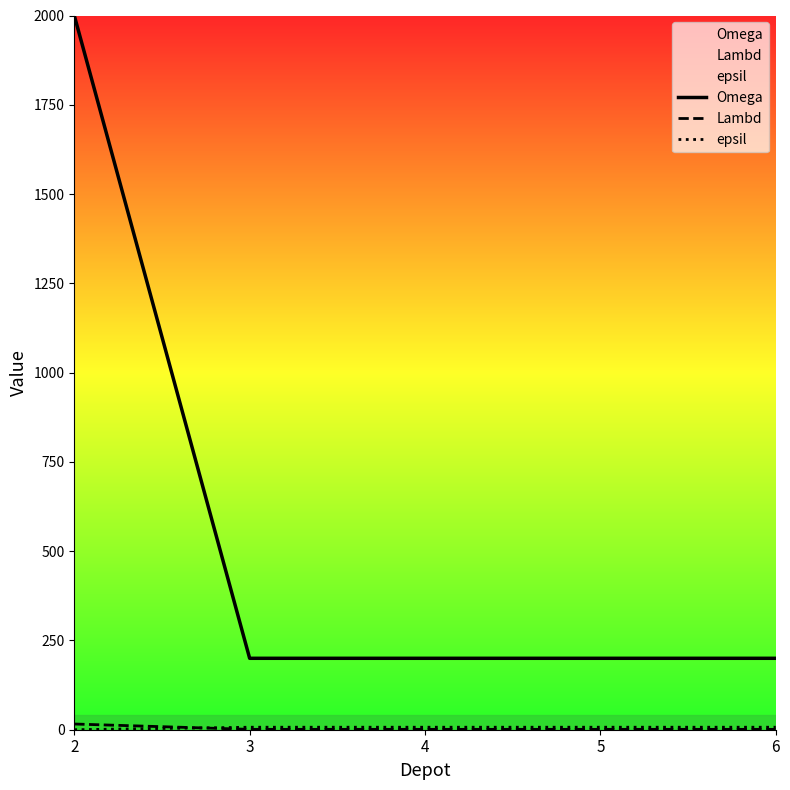

Reading left to right, extract all data points from this chart.

Omega: 2000	200	200	200	200
Lambd: 16	1	1	1	1
epsil: 0	7	7	7	7